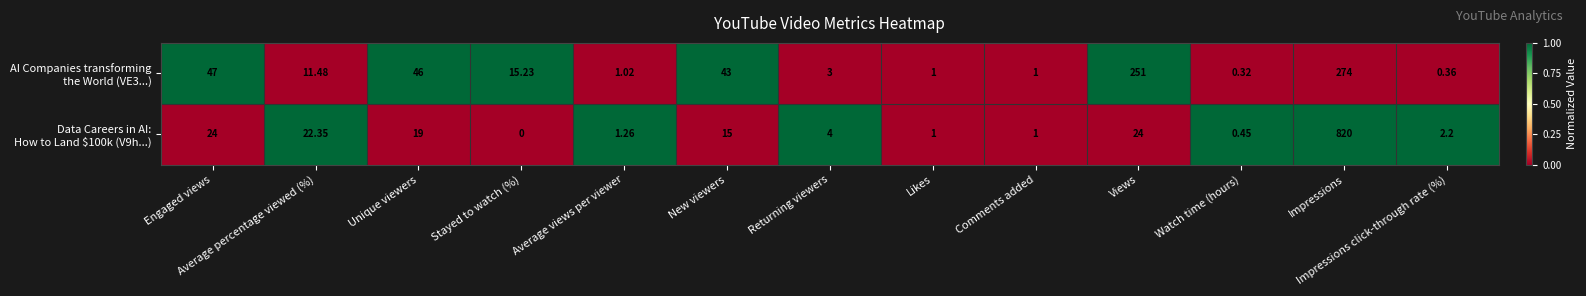

Which category has the lowest value across all series?

Stayed to watch (%)